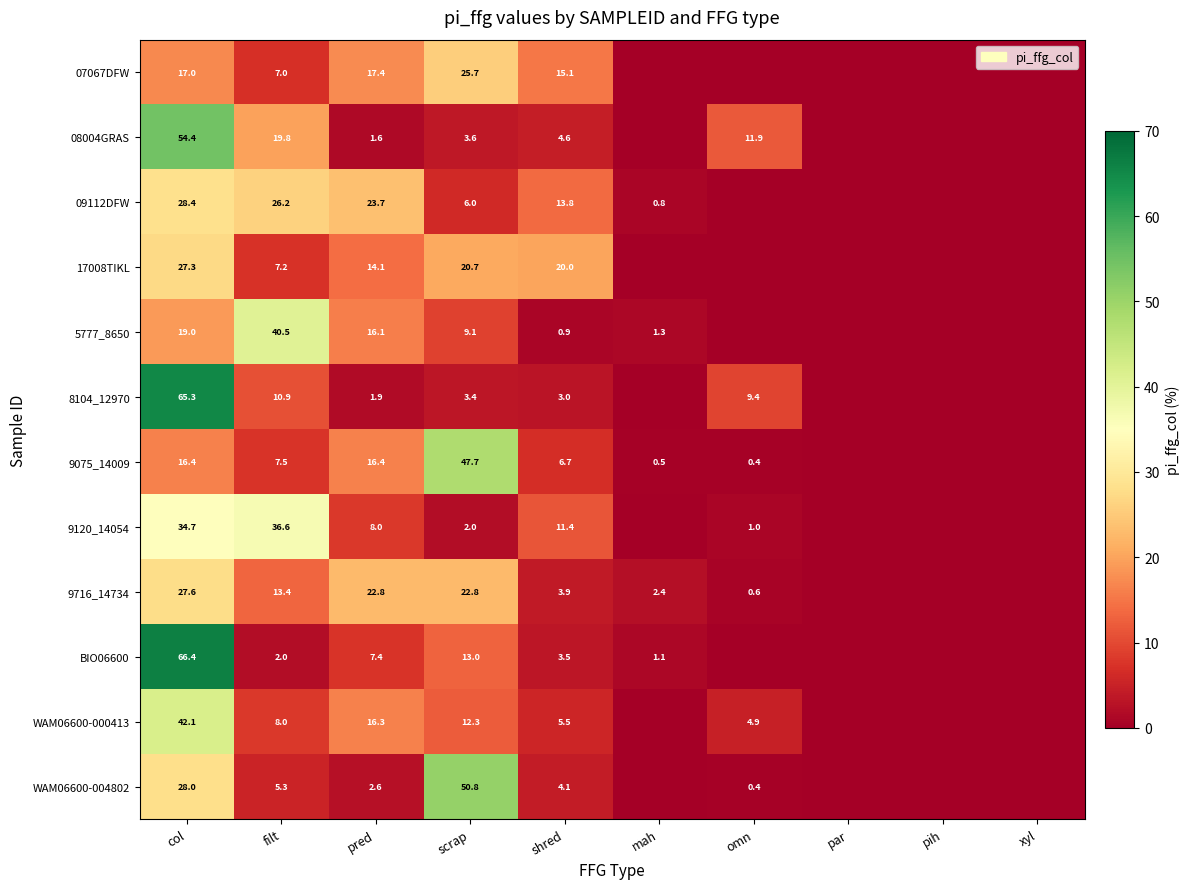

Is it true that 09112DFW equals 13.8 at filt?

False